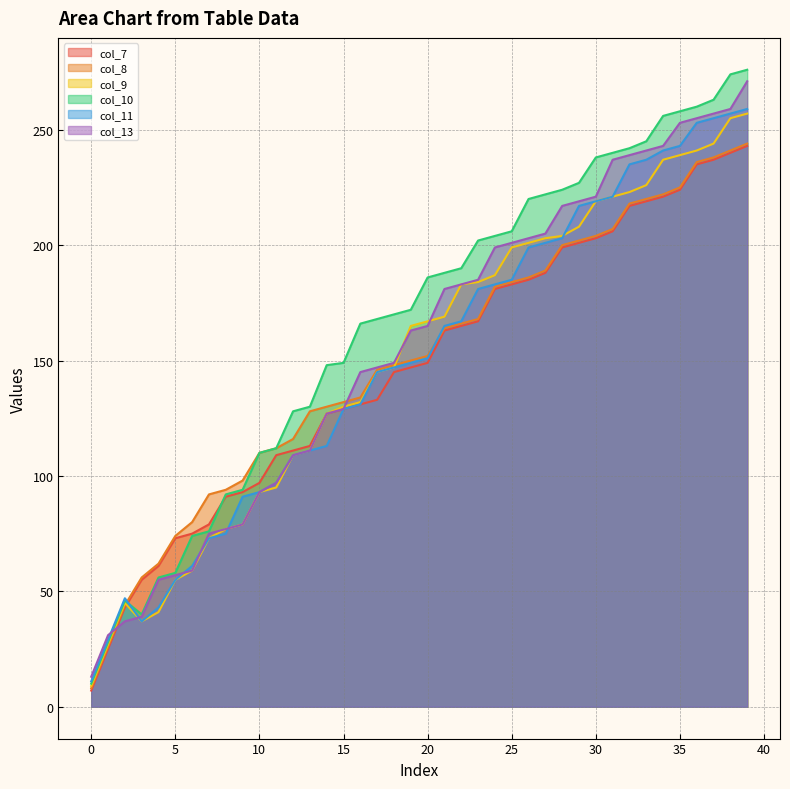

At how many categories does at least one series exceed 184?

20